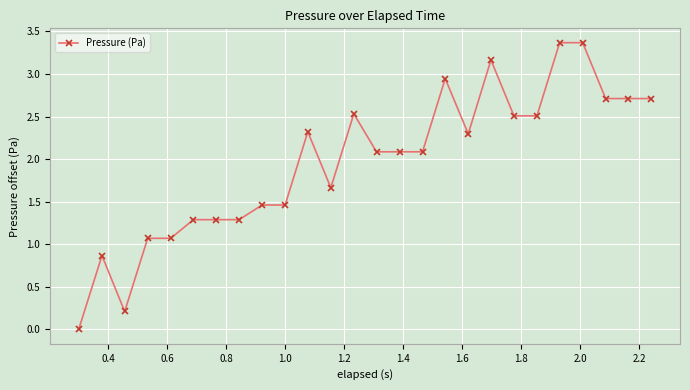

True or false: there are more than 1 points higher than both neighbors.

True